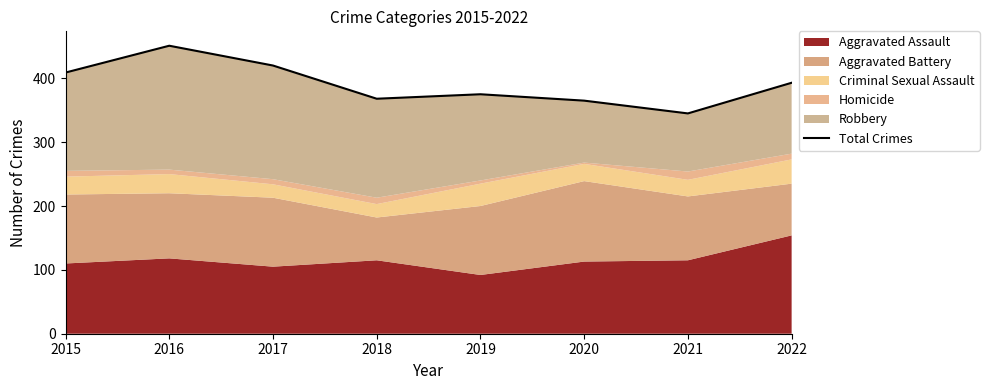

How many lines are shown in the chart?

1